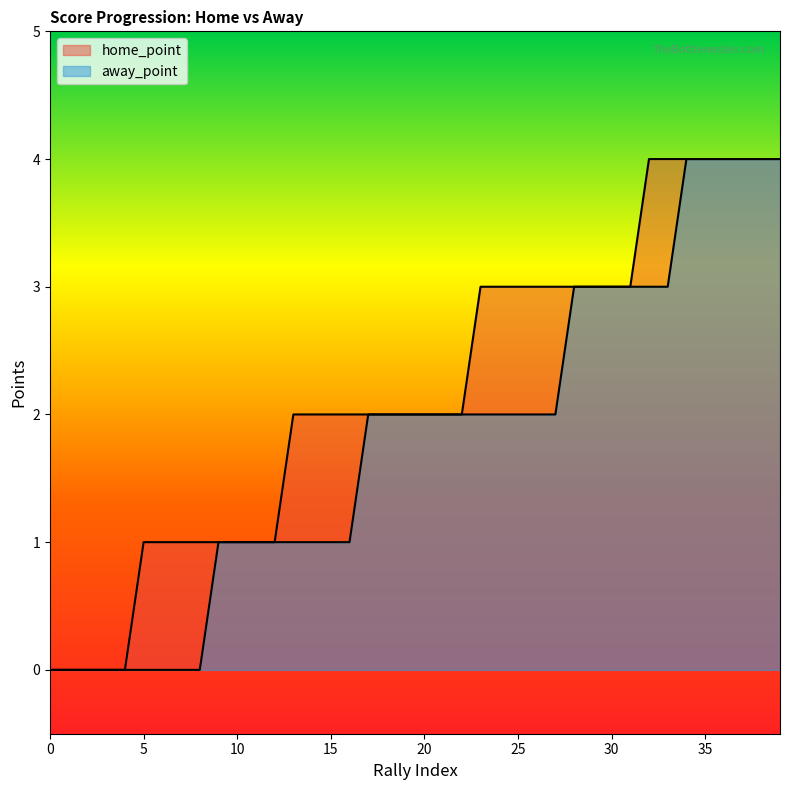

Reading left to right, transcribe all the data shown in this chart.

home_point: 0	0	0	0	0	1	1	1	1	1	1	1	1	2	2	2	2	2	2	2	2	2	2	3	3	3	3	3	3	3	3	3	4	4	4	4	4	4	4	4
away_point: 0	0	0	0	0	0	0	0	0	1	1	1	1	1	1	1	1	2	2	2	2	2	2	2	2	2	2	2	3	3	3	3	3	3	4	4	4	4	4	4